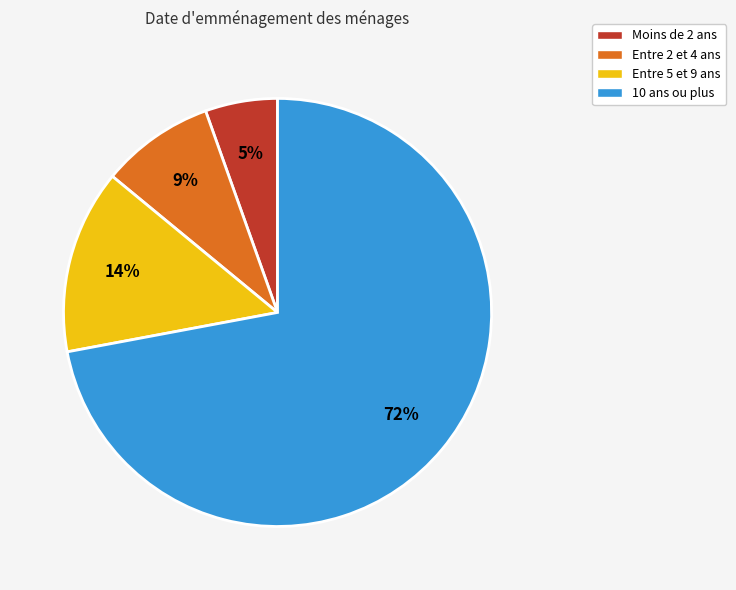

Which slice is the largest?

10 ans ou plus